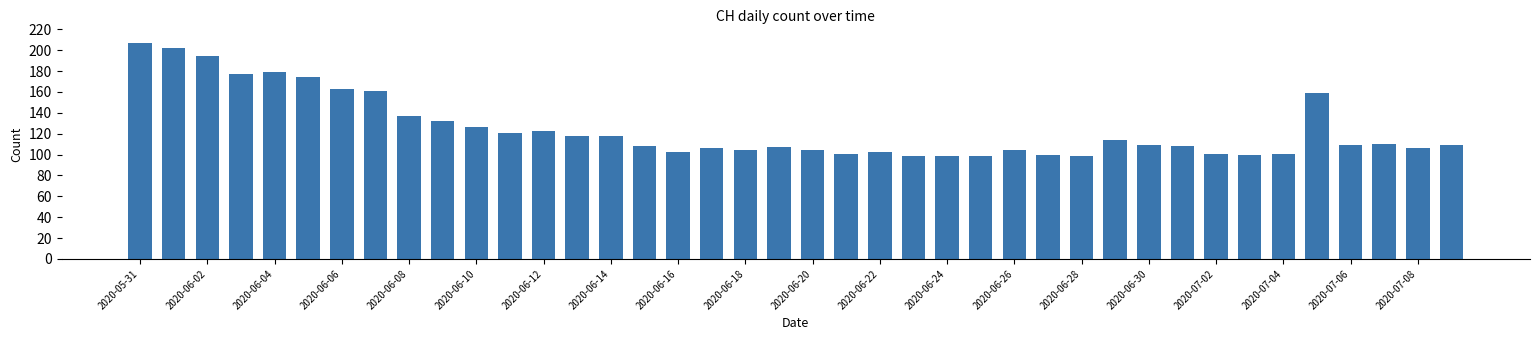

How many distinct data groups are displayed?

1